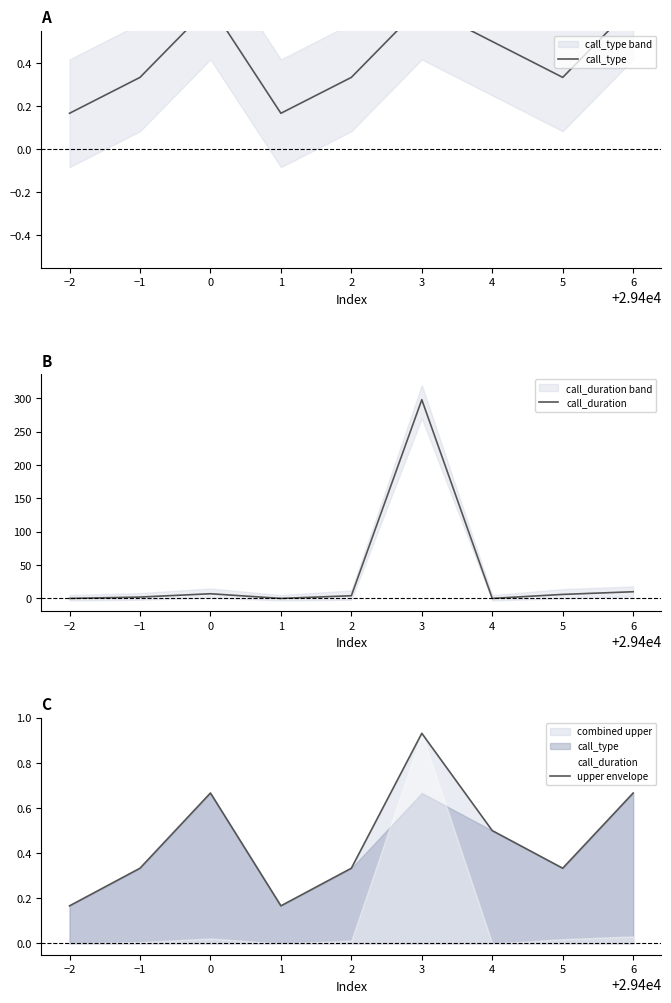

Is it true that upper envelope equals 1.3 at 3?

False